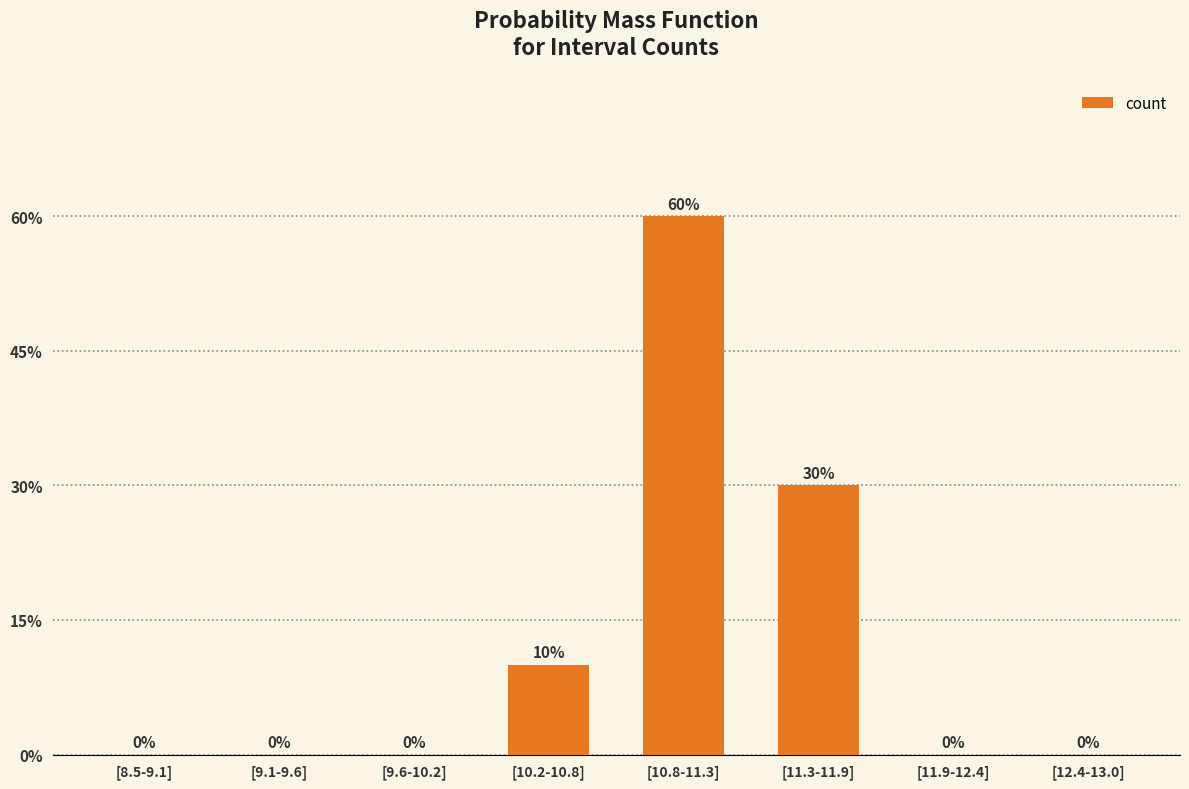

Are the bars horizontal?

No